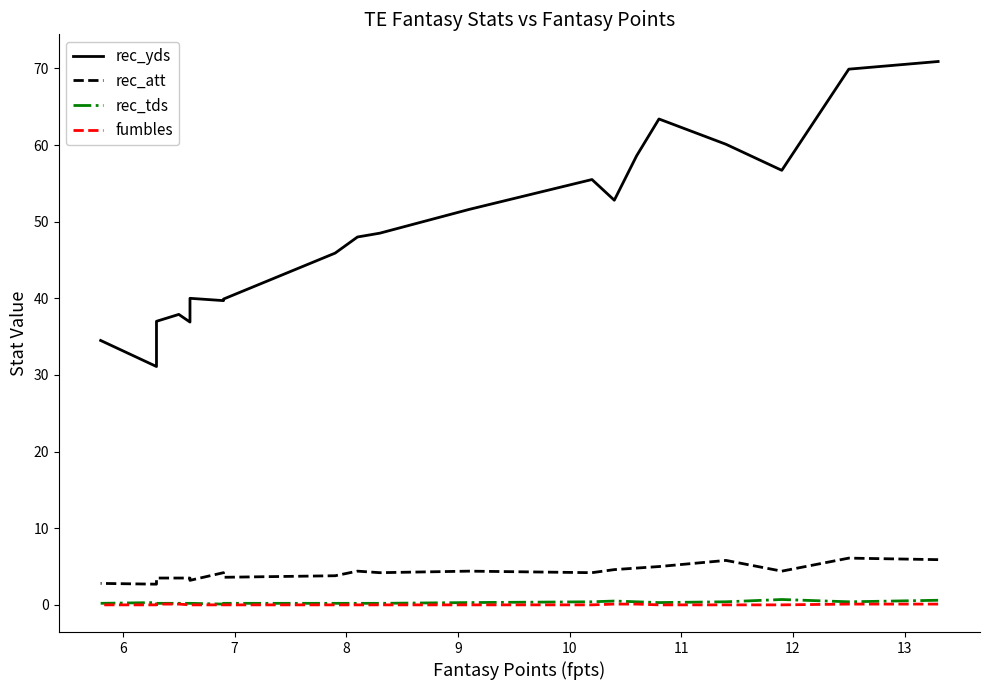

What is the difference between the second highest and minimum values in the fumbles series?

0.1